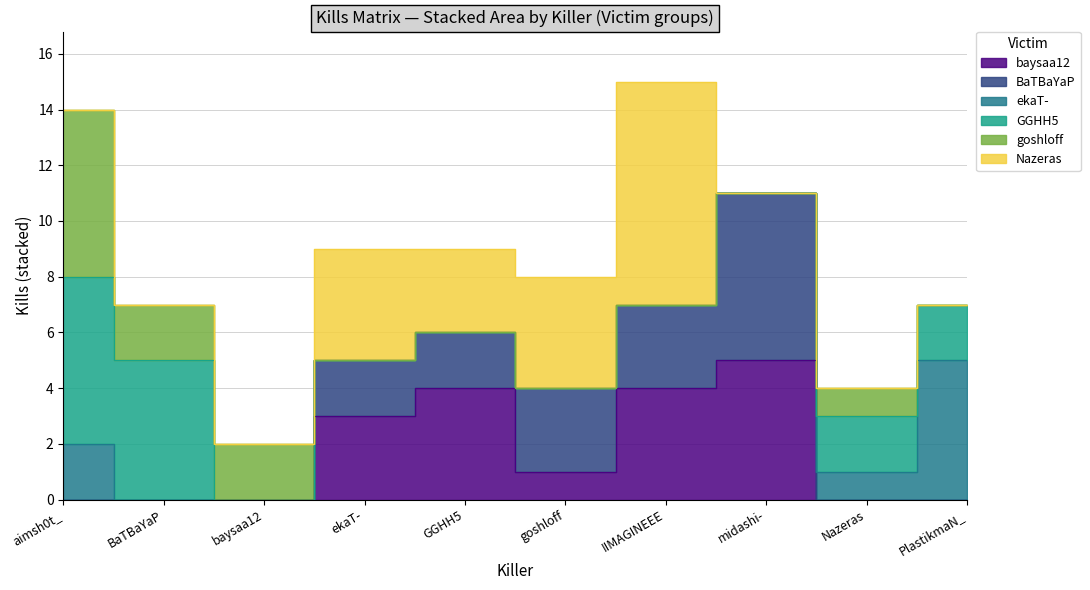

At which label is baysaa12 closest to 2?

ekaT-